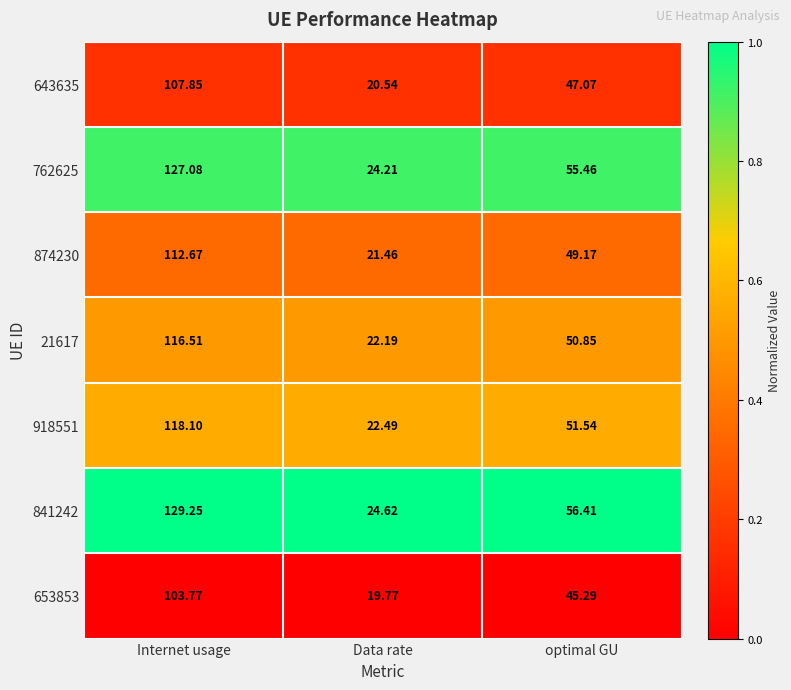

Which category has the highest value in the 841242 series?

Internet usage